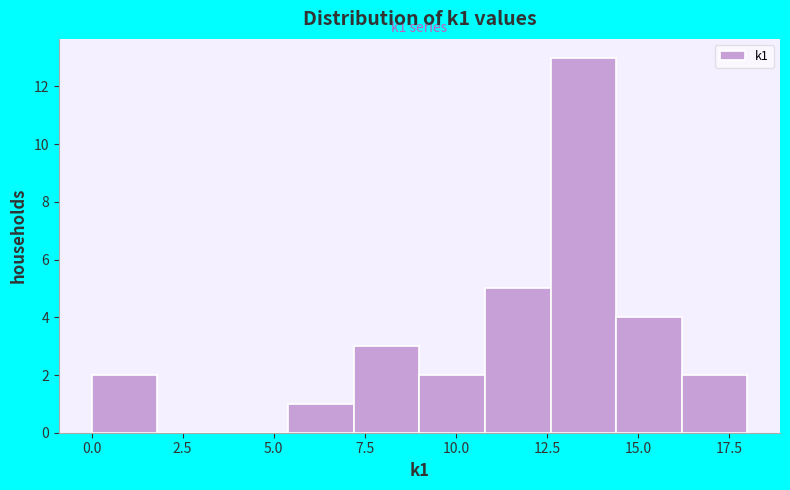

Around what value on the x-axis is the tallest bar? Give the approximate position of its centre, as read against the axis.

13.5